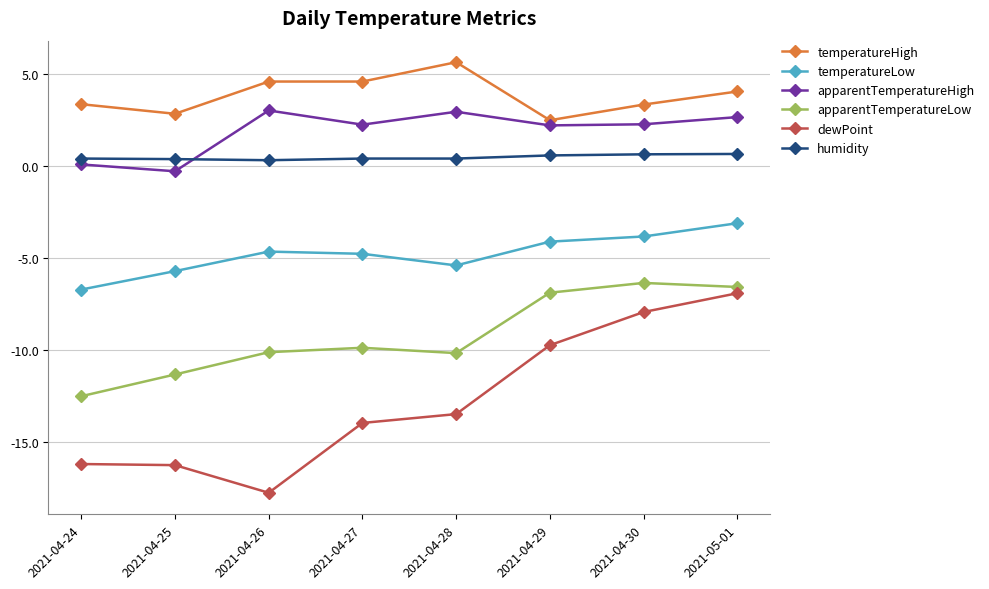

At how many categories does at least one series exceed 0?

8